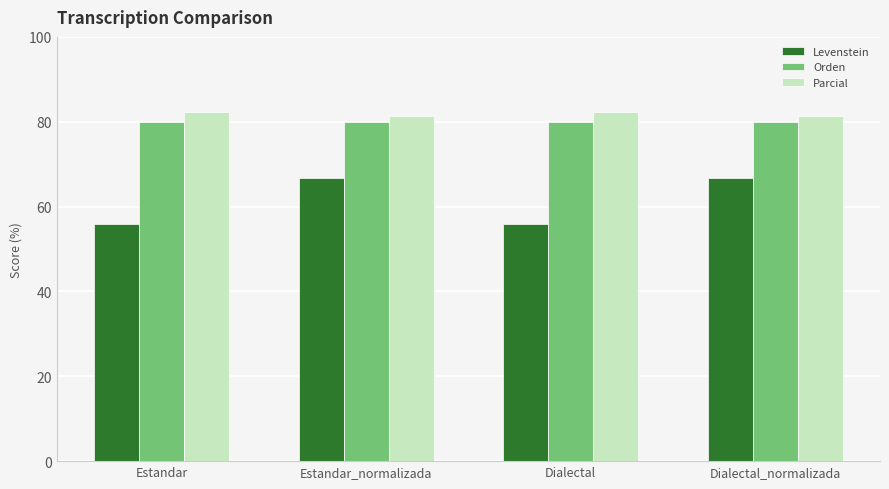

What is the spread (max minus min) of values at Estandar?

26.4